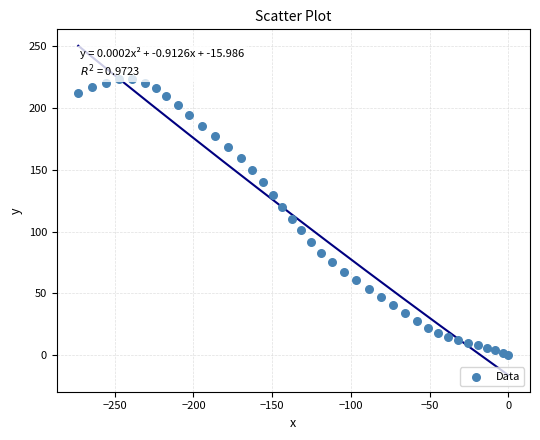

What is the range of Y values (max minus min)?

223.1